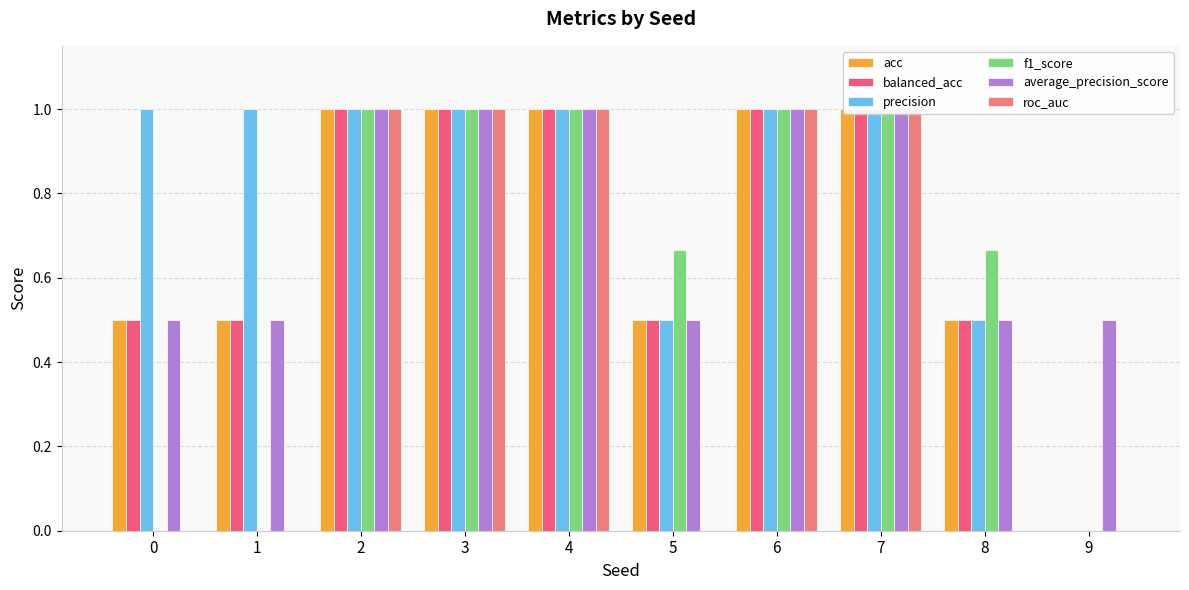

True or false: f1_score has a value of -0.4 at 0.

False